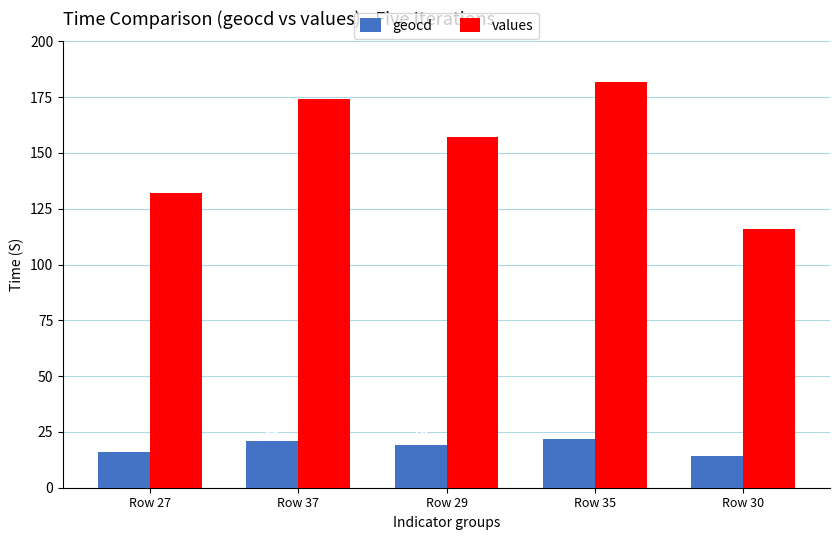

Between Row 27 and Row 30, which series saw the biggest shift?

values